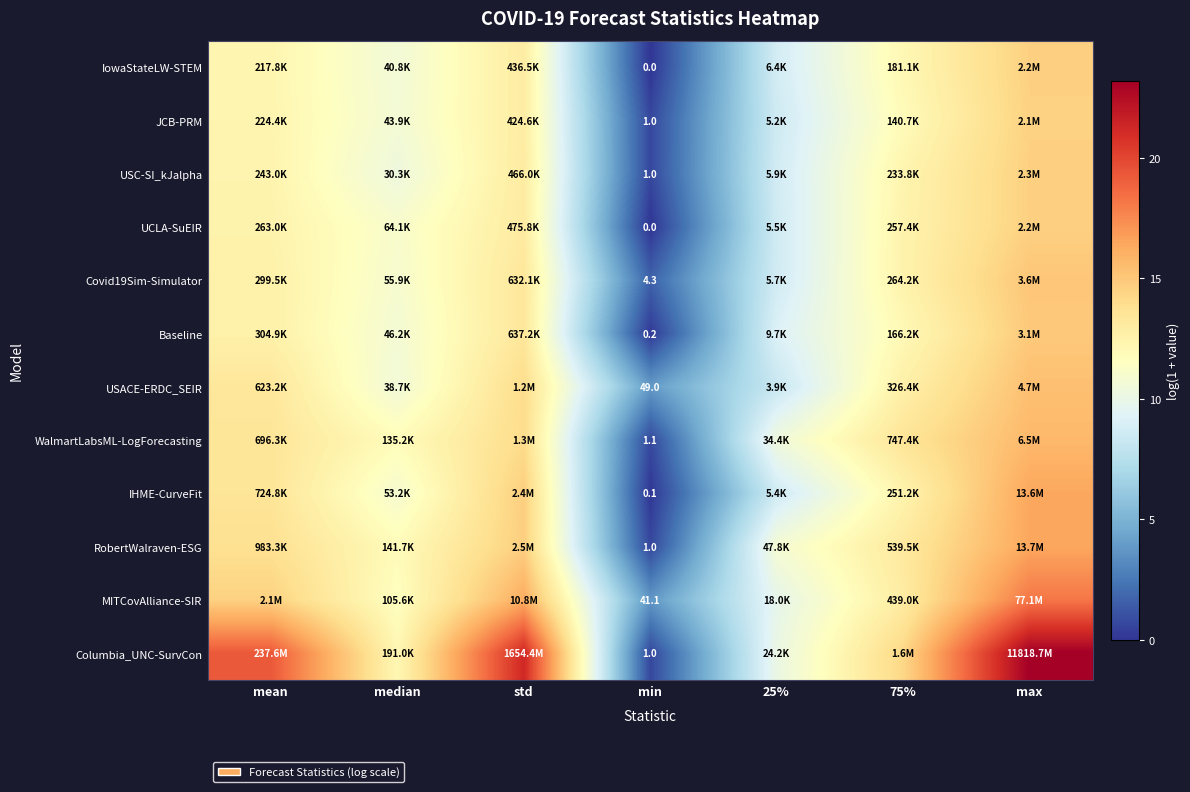

What is the average value of the JCB-PRM series?

10.2